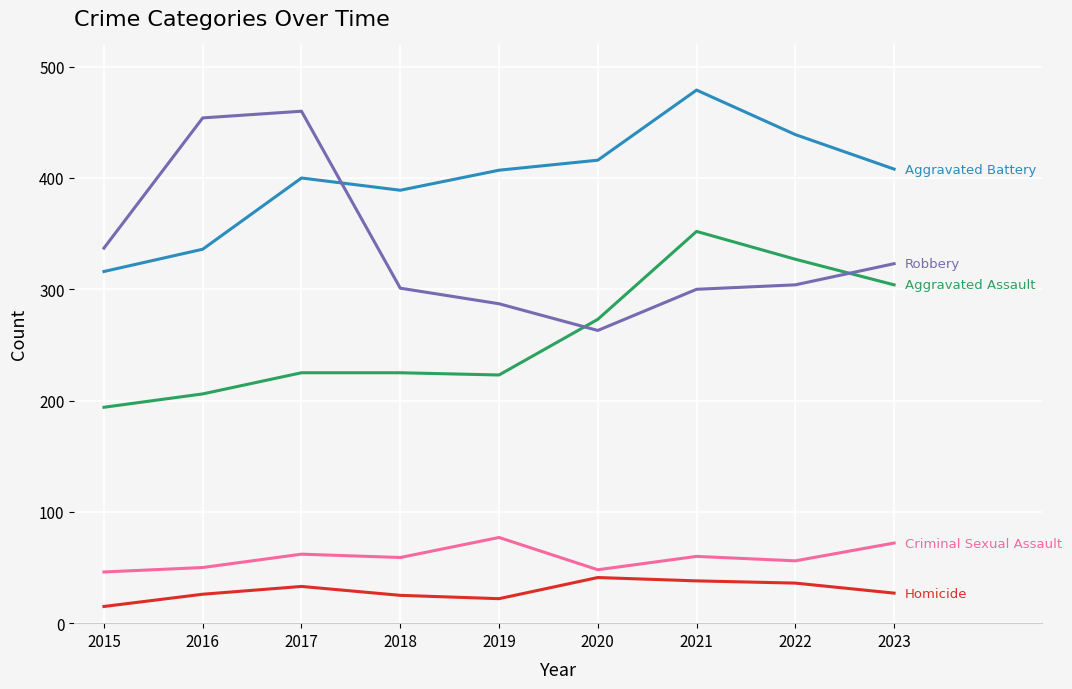

What is the greatest value displayed?

479